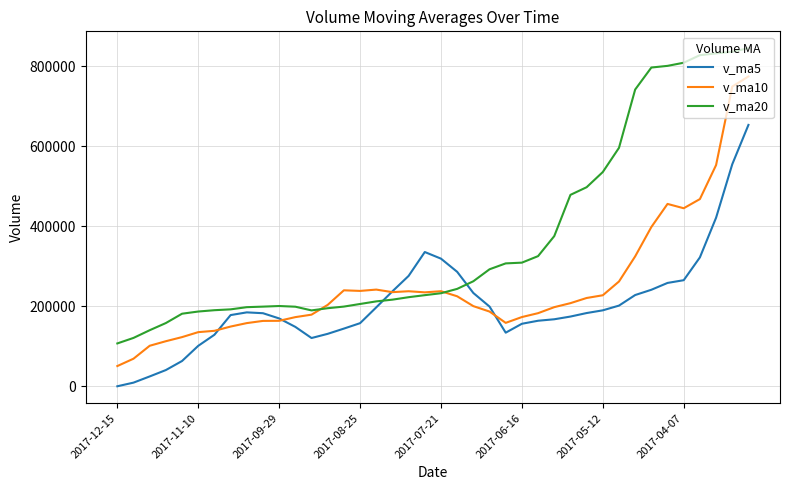

Which series has the widest spread of values?

v_ma20